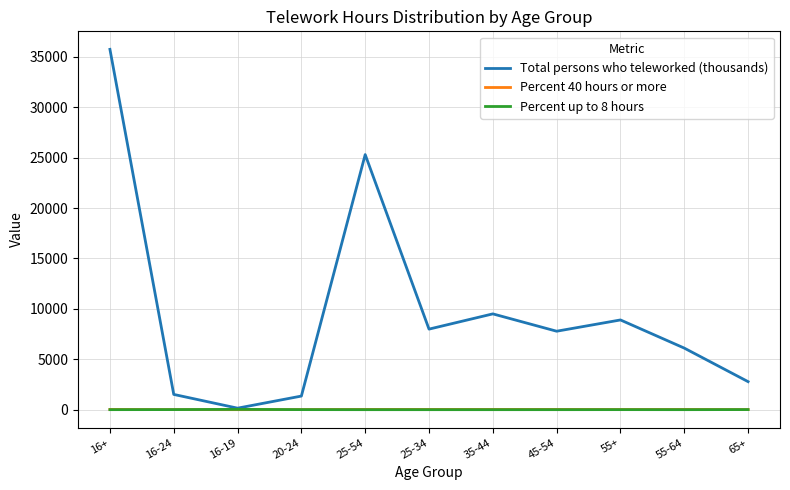

What is the spread (max minus min) of values at 55-64?

6101.3